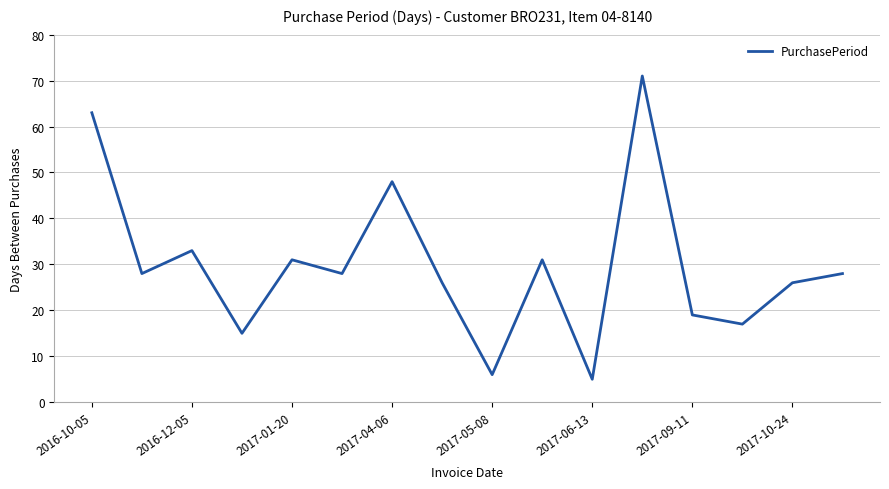

What is the maximum value shown in the chart?

71